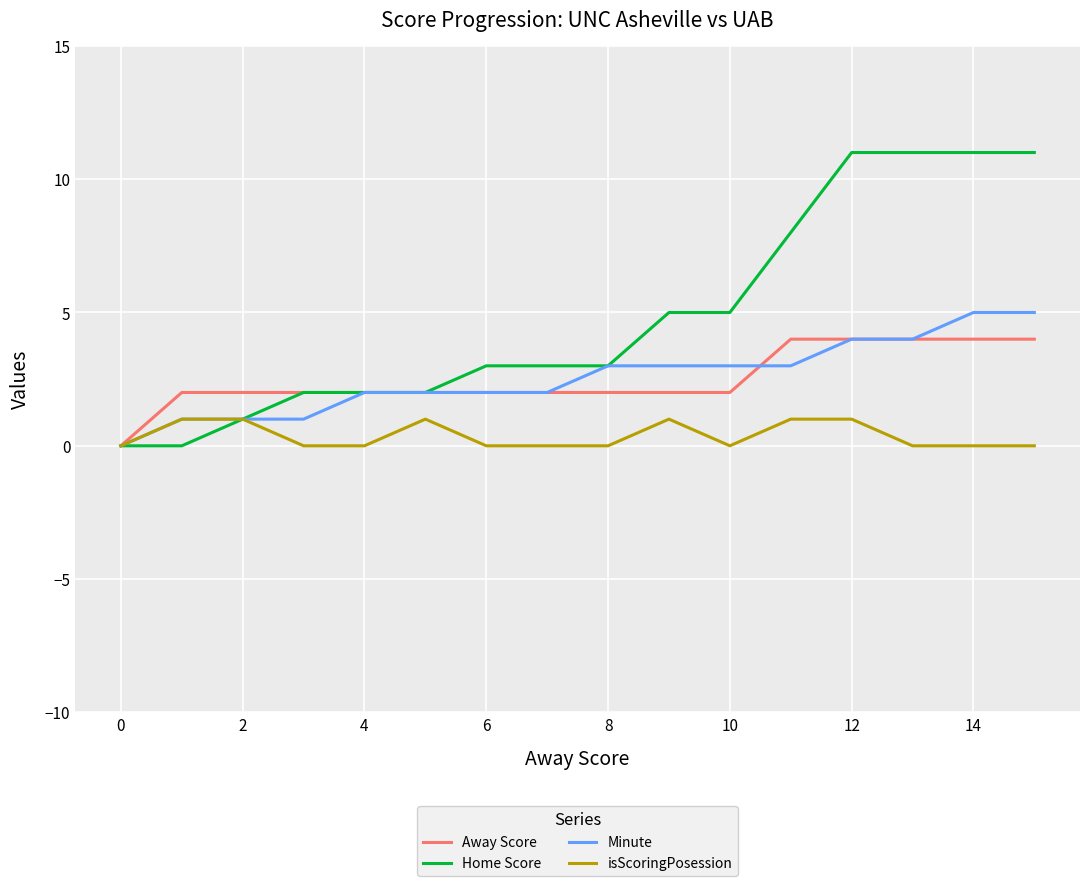

Which series has the largest range (max minus min)?

Home Score